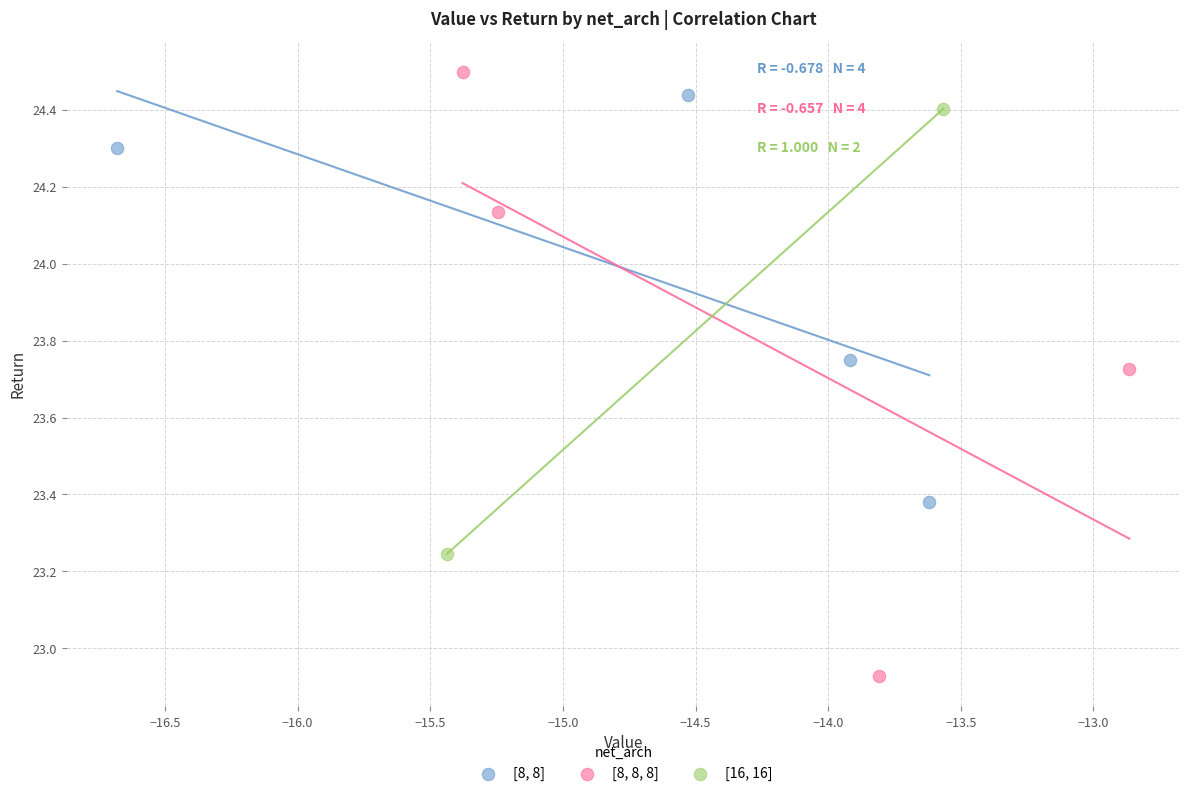

What are all the series names shown in the legend?

[8, 8], [8, 8, 8], [16, 16]